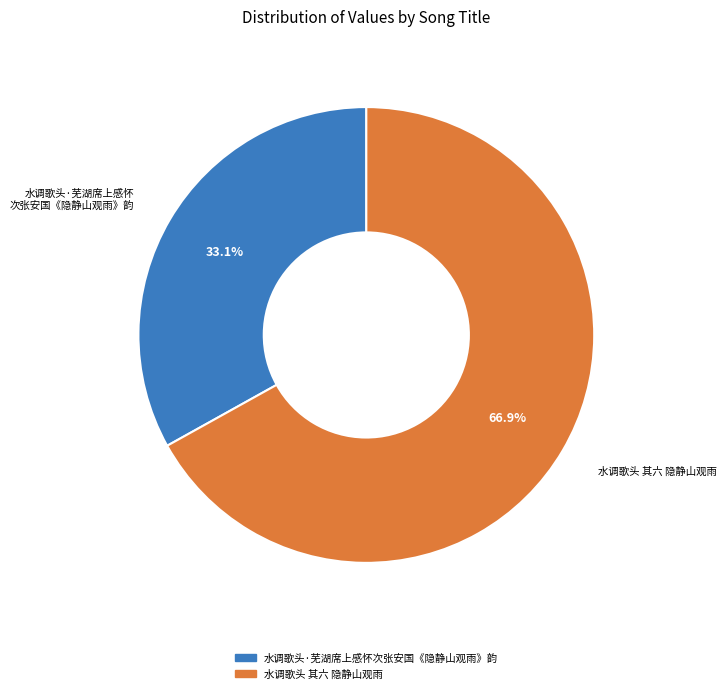

How many slices are in this pie chart?

2